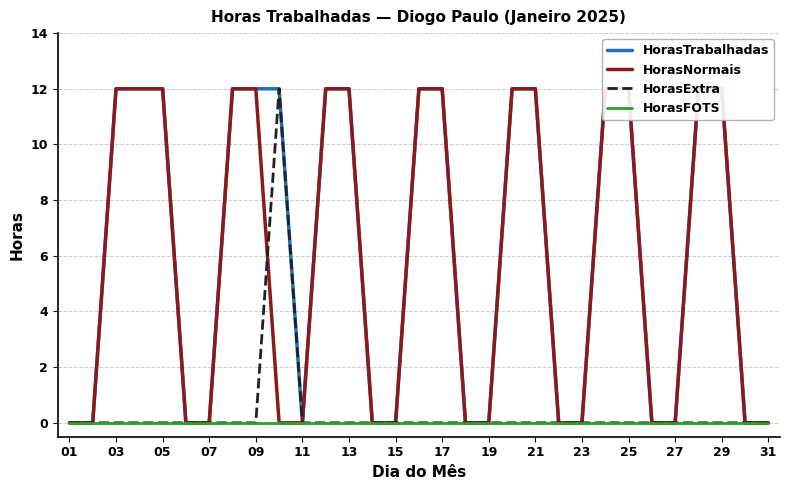

At how many categories does at least one series exceed 0?

16